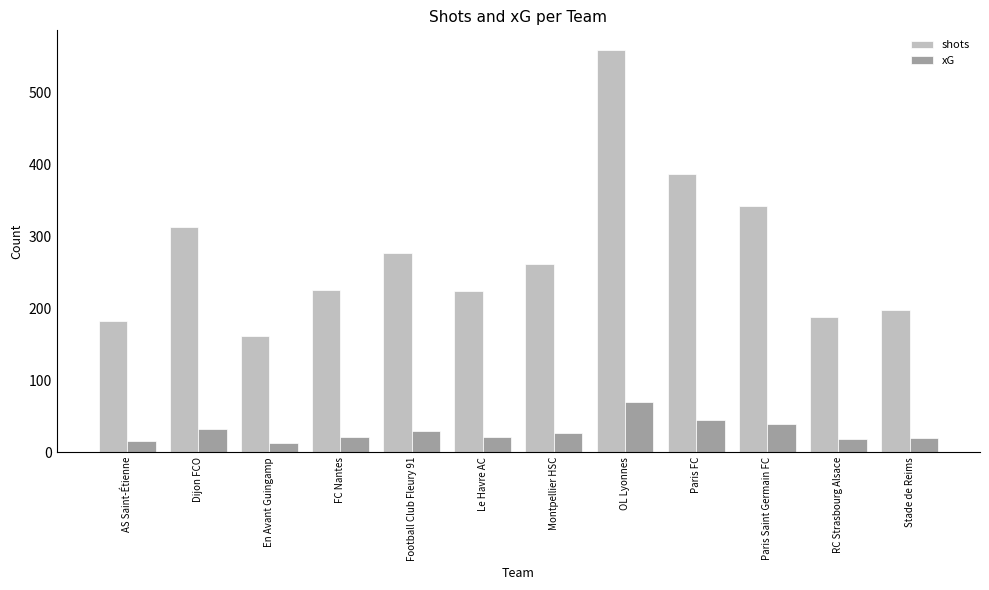

Which series has the widest spread of values?

shots